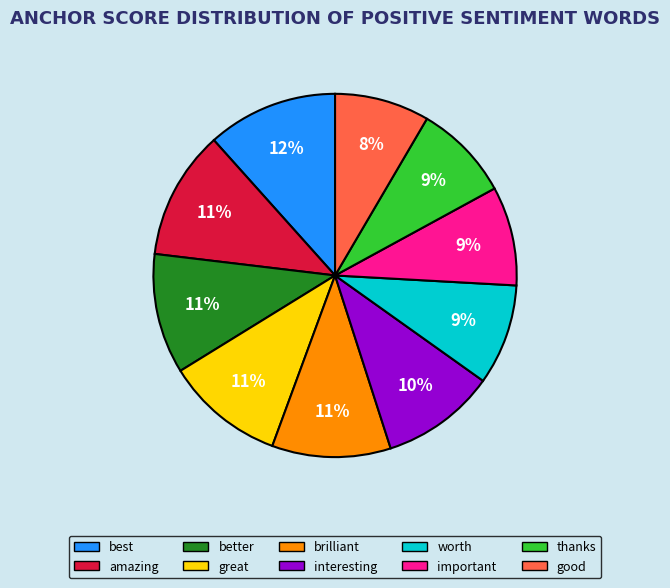

To the nearest percent, what percentage of the pie is interesting?

10%